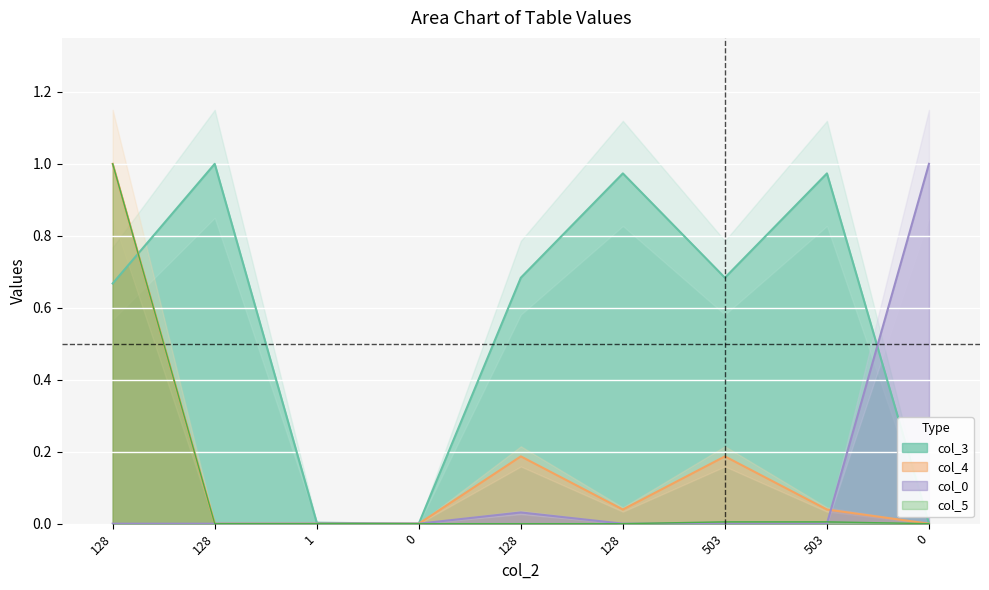

At which label does col_5 reach its peak?

128